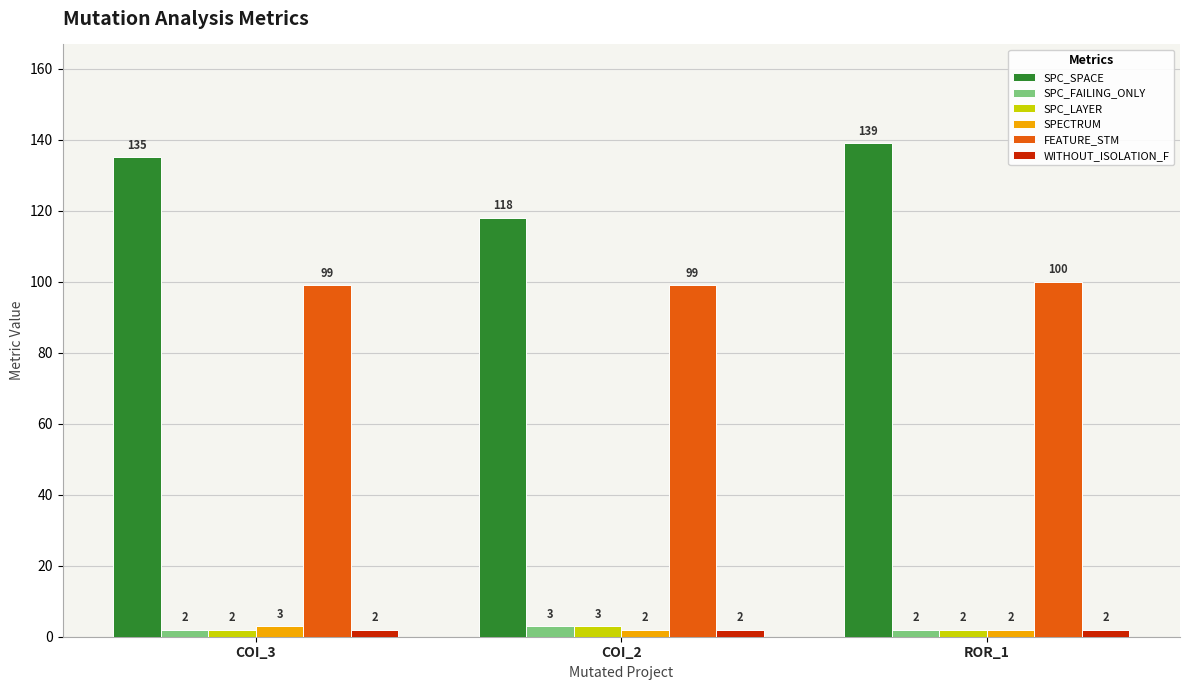

What is the label of the 1st bar from the right?

ROR_1